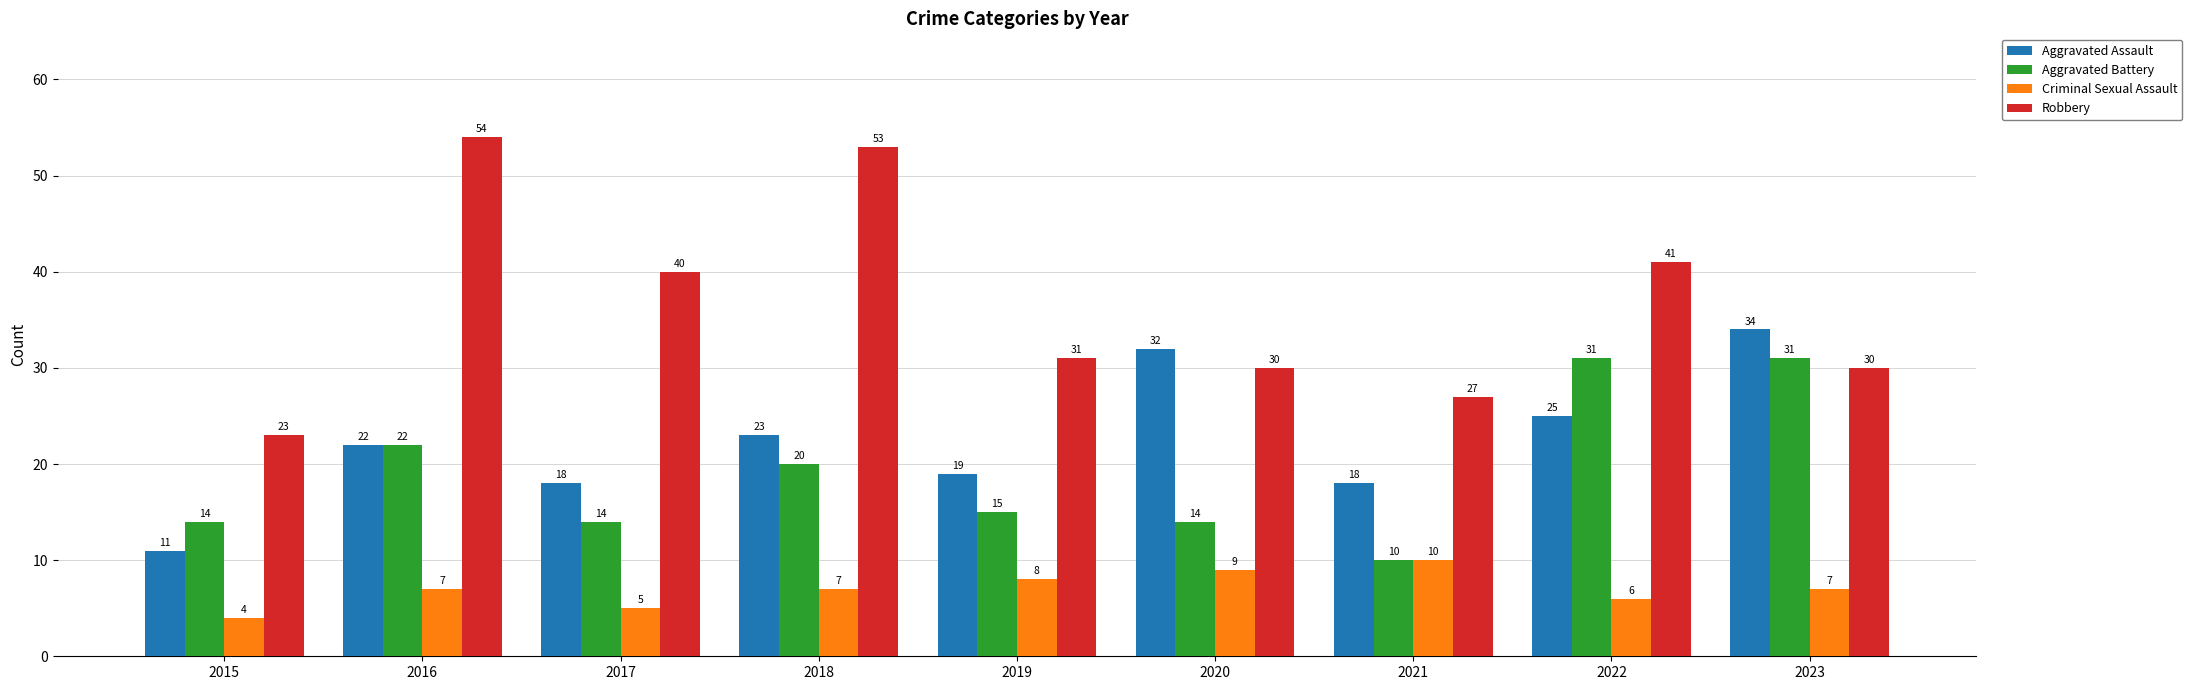

At which label is Aggravated Assault closest to 22?

2016